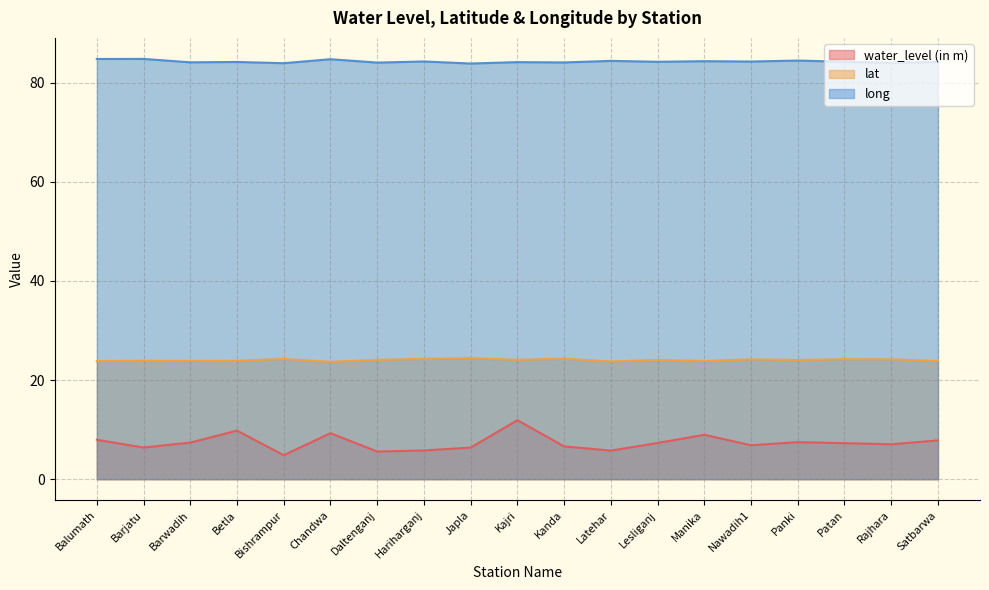

Is it true that water_level (in m) equals 10.0 at Rajhara?

False